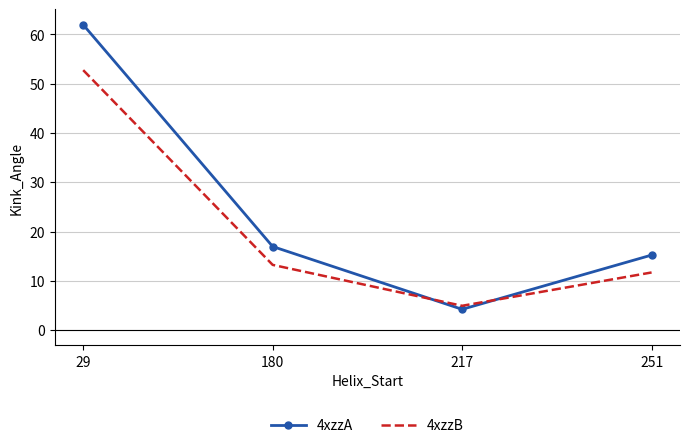

How many series are shown in this chart?

2